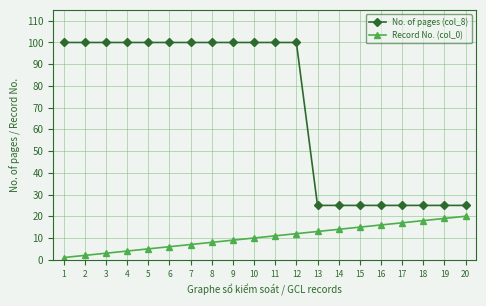

Which series has the largest total across all categories?

No. of pages (col_8)